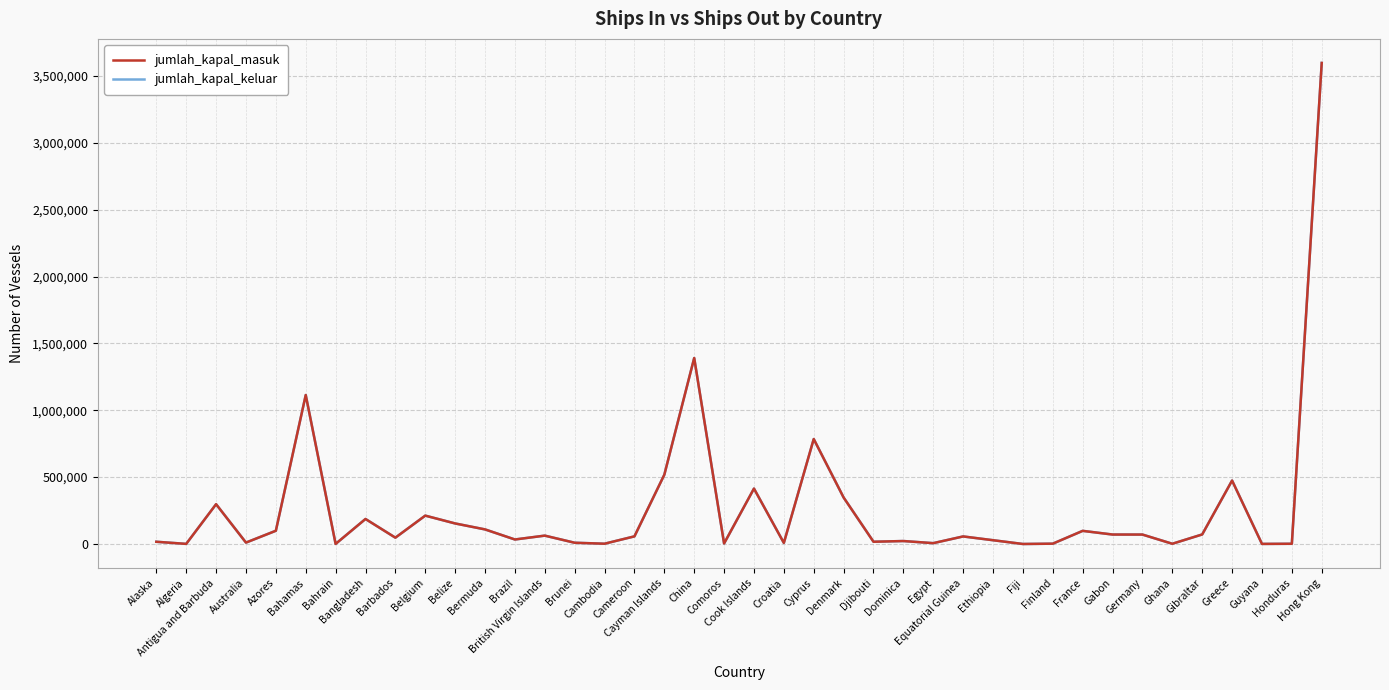

What is the maximum value shown in the chart?

3597294